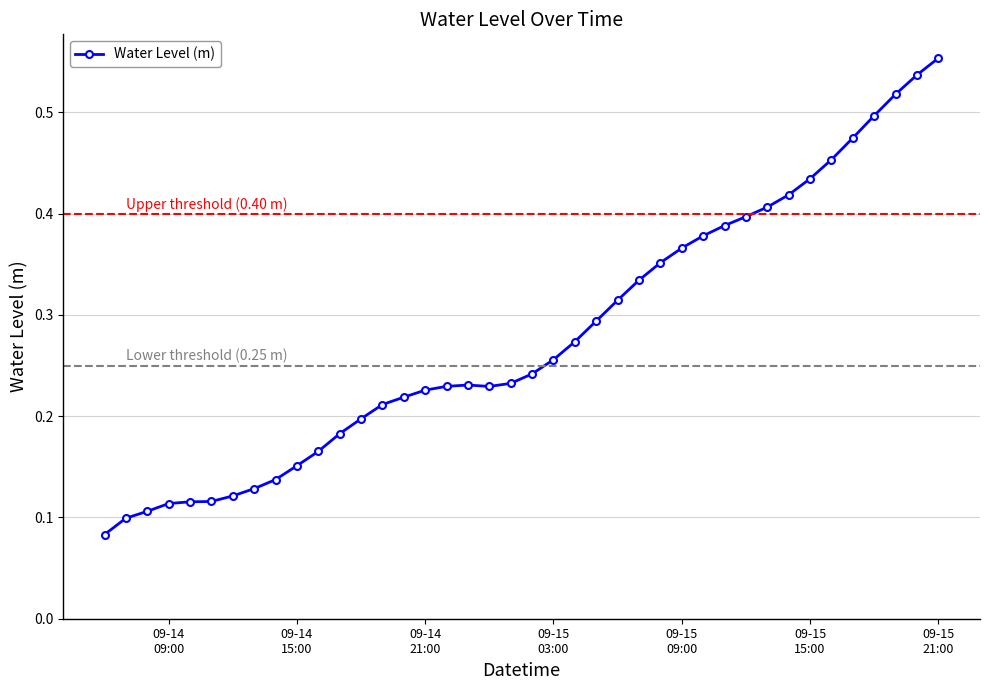

True or false: there are more than 0 points higher than both neighbors.

True